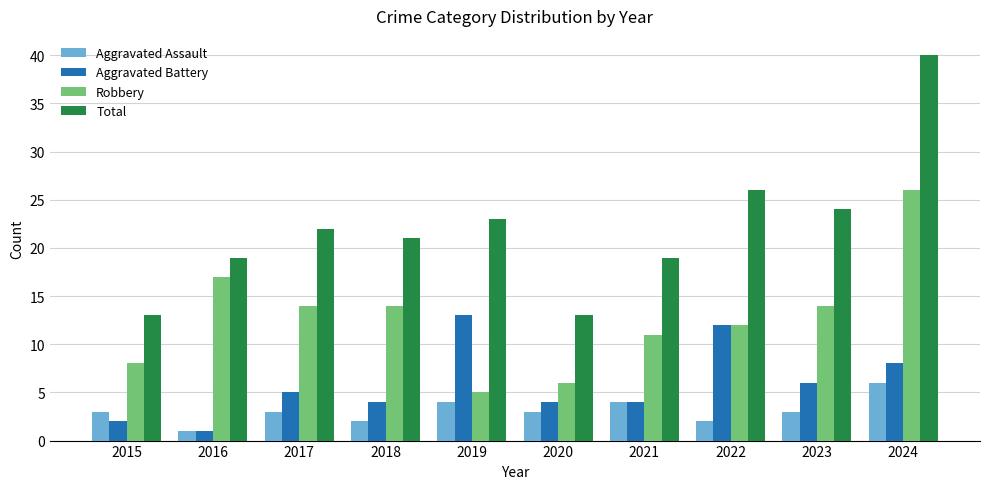

What is the total value across all series at 2024?

80